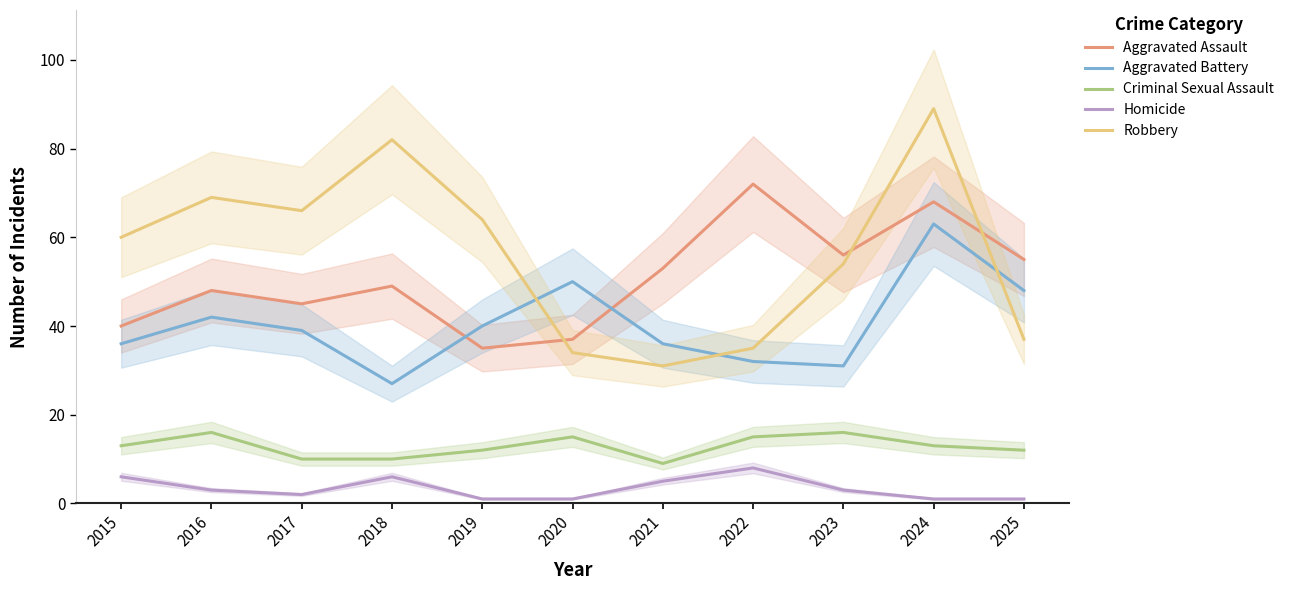

In Aggravated Battery, how many points are higher than both neighbors (excluding endpoints)?

3